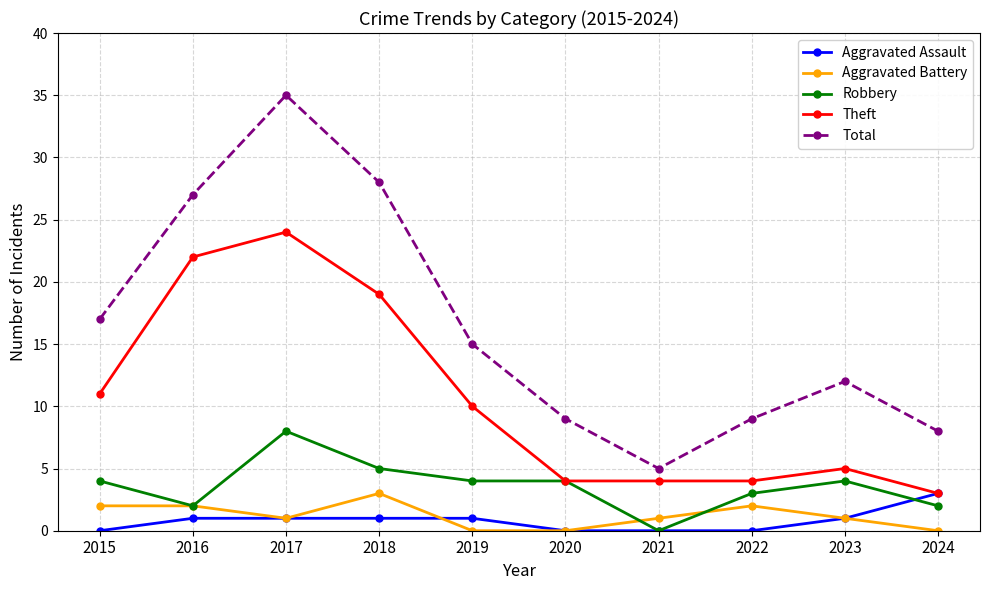

Is the value of Aggravated Assault at 2018 greater than the value of Aggravated Battery at 2020?

Yes